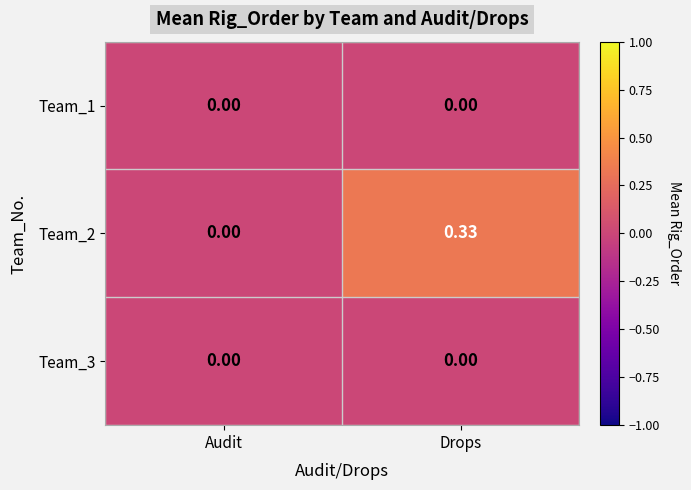

Where is Team_2 nearest to the value 0?

Audit